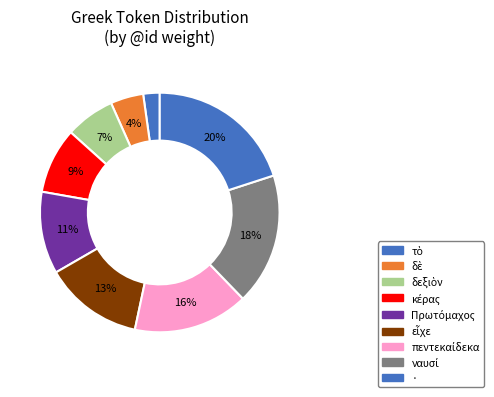

Combined, do πεντεκαίδεκα and ναυσί account for over 50%?

No